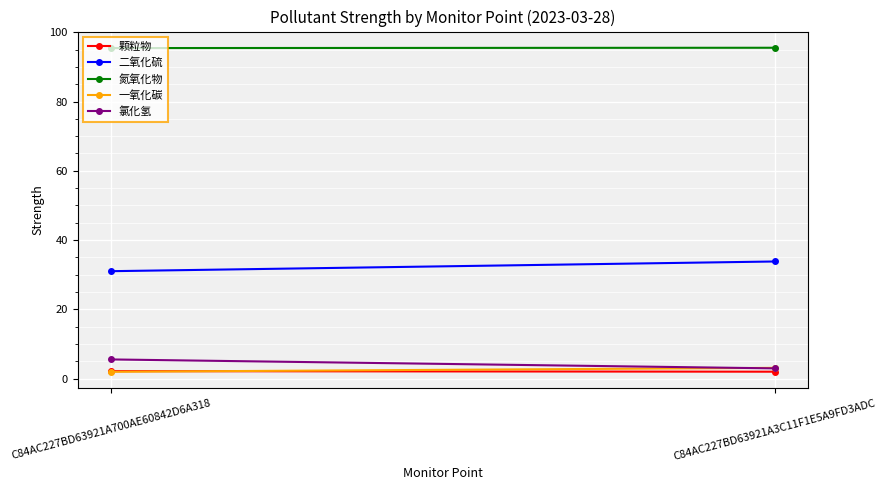

At which label is 氯化氢 closest to 4?

C84AC227BD63921A3C11F1E5A9FD3ADC